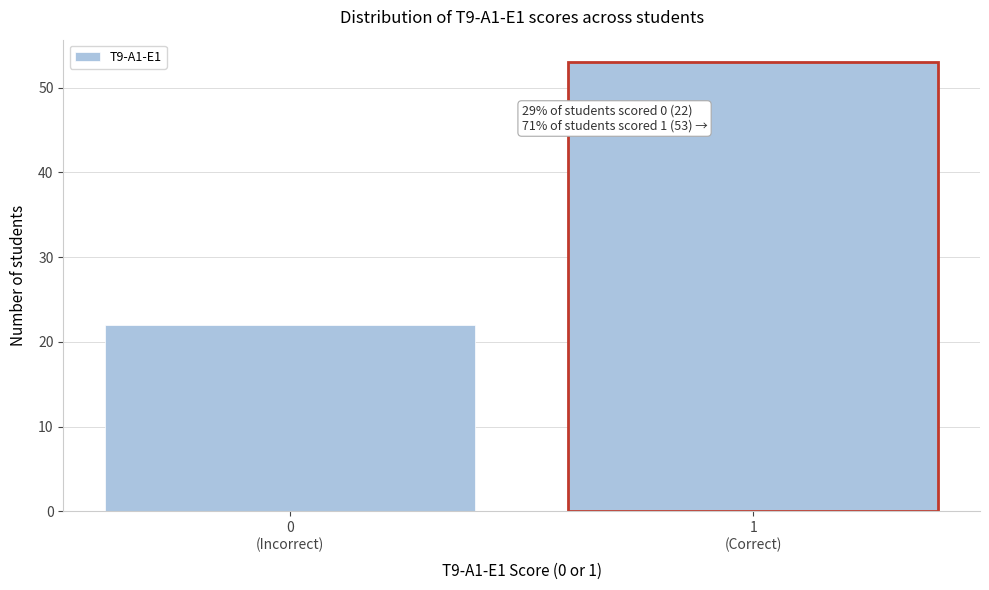

Reading left to right, extract all data points from this chart.

22	53